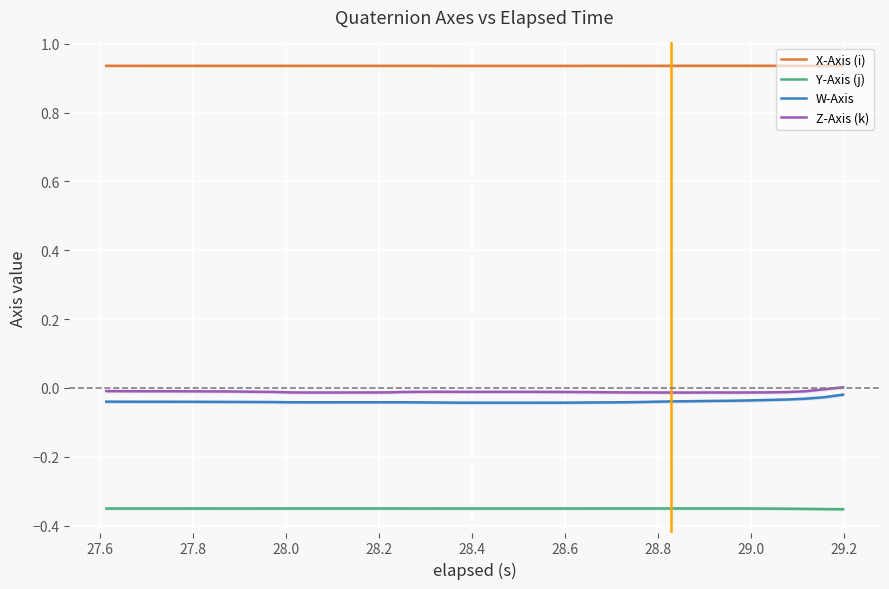

True or false: Z-Axis (k) and X-Axis (i) intersect in this chart.

False